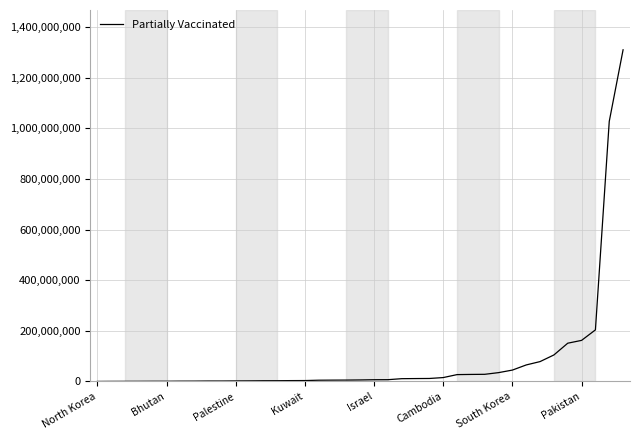

Does the chart display data point markers on the line(s)?

No